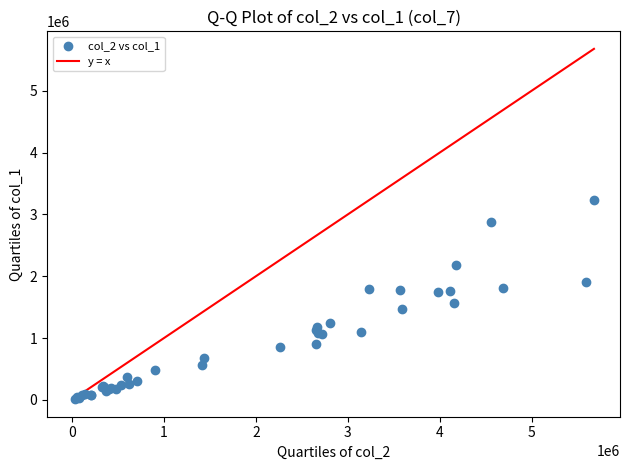

What Y value in the scatter plot is closest to 1622000?

1559000